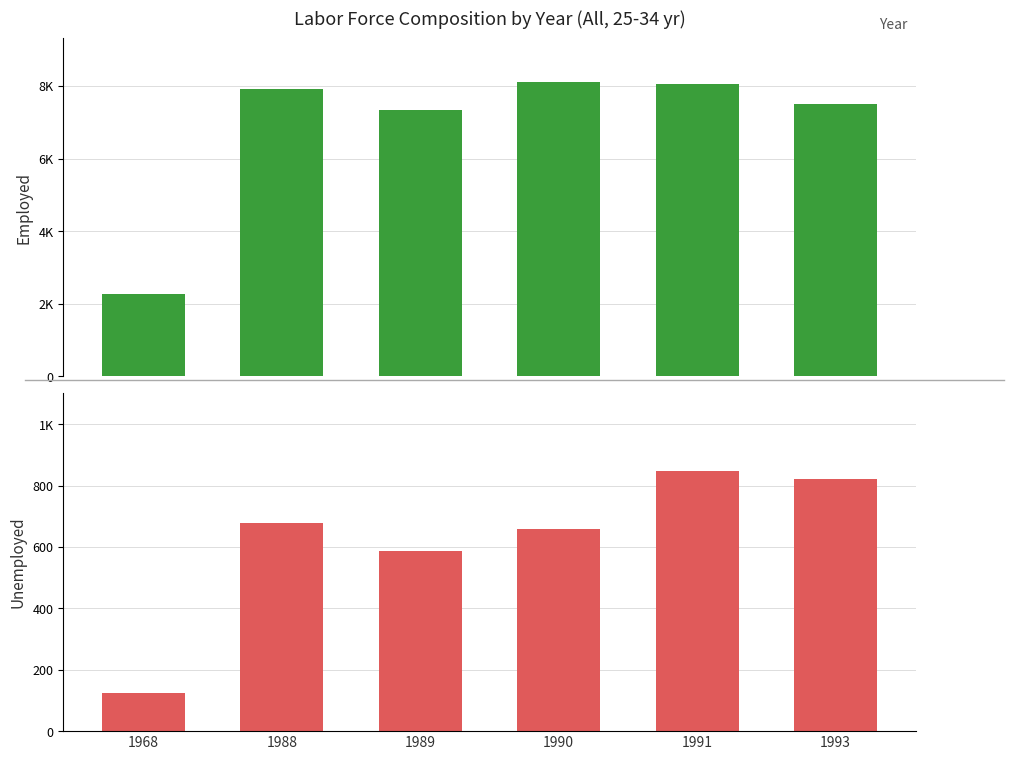

What is the average value of the unemployed series?

620